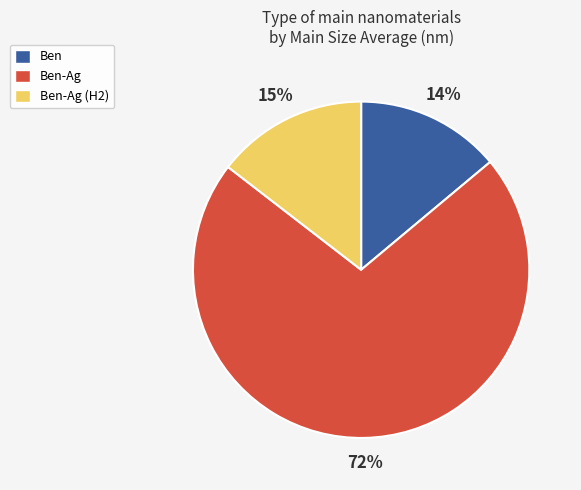

Does any single category account for the majority?

Yes